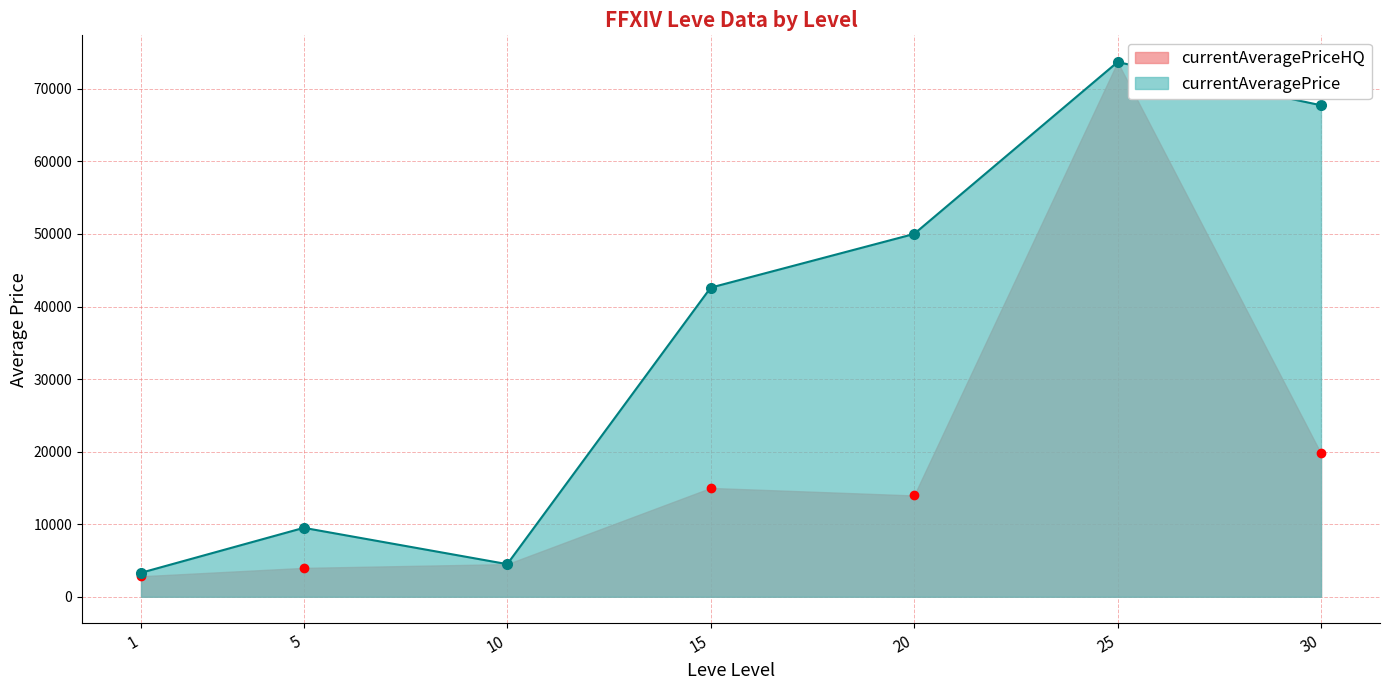

List the series in order of their peak value, highest first.

currentAveragePriceHQ, currentAveragePrice